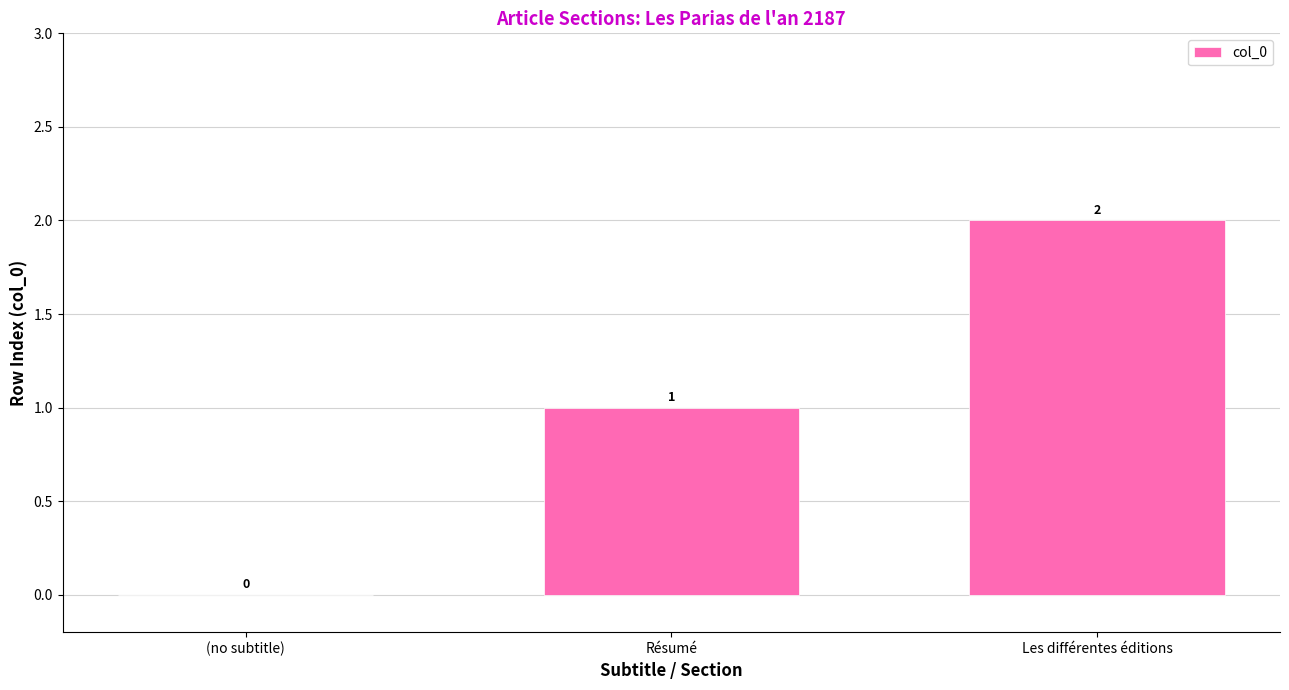

At which label is the value closest to 1?

Résumé